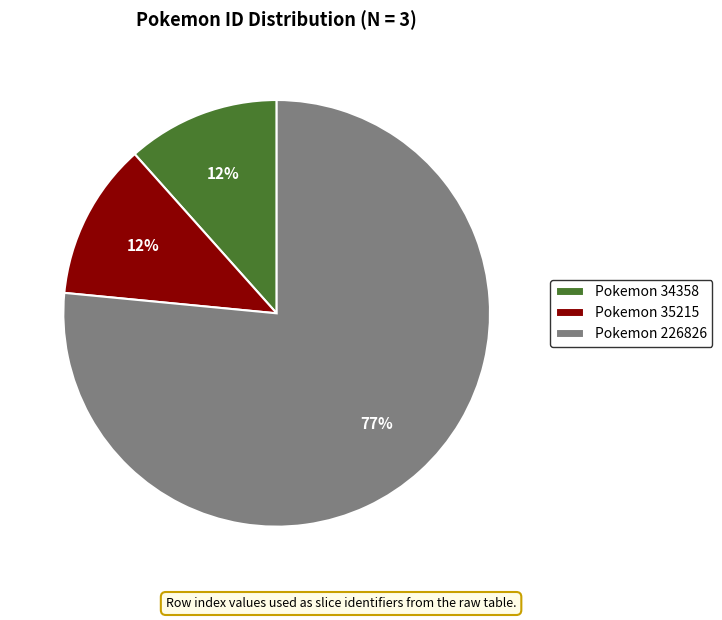

Does any single category account for the majority?

Yes